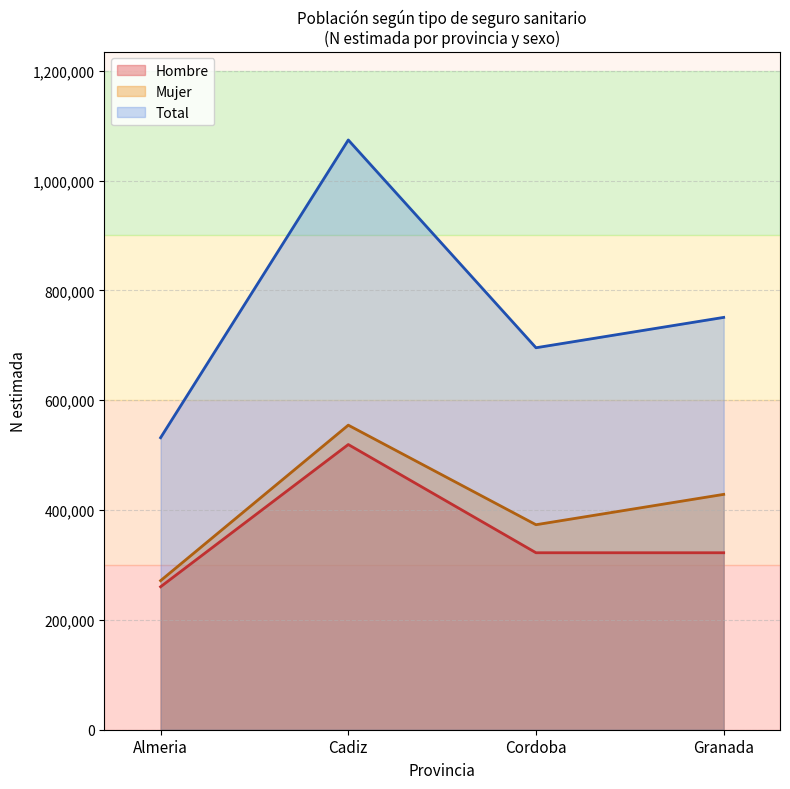

True or false: Hombre and Total cross at least once.

False